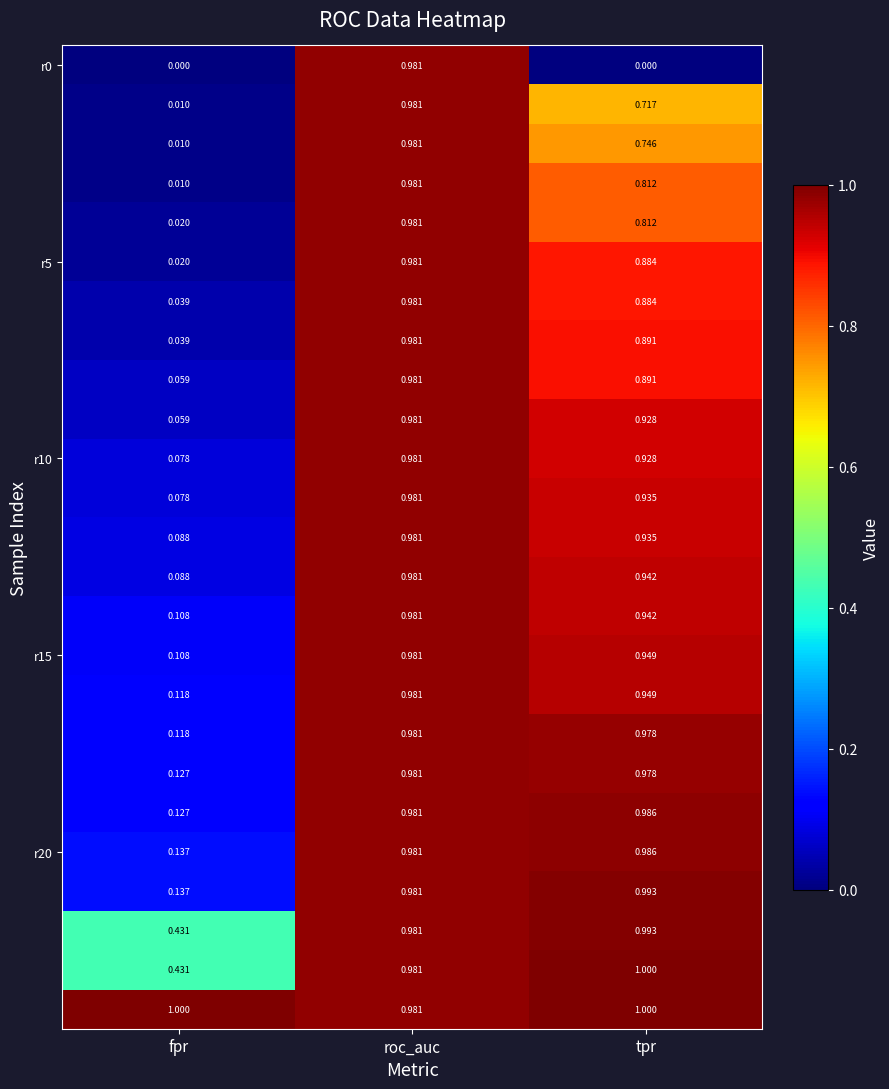

At how many categories does at least one series exceed 0?

3